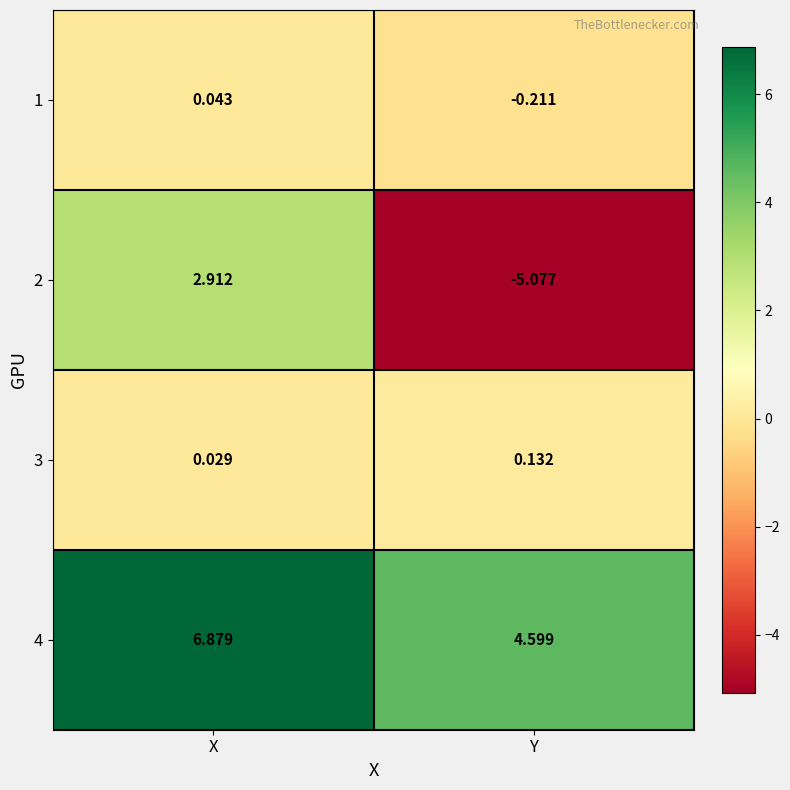

Which series has the widest spread of values?

2